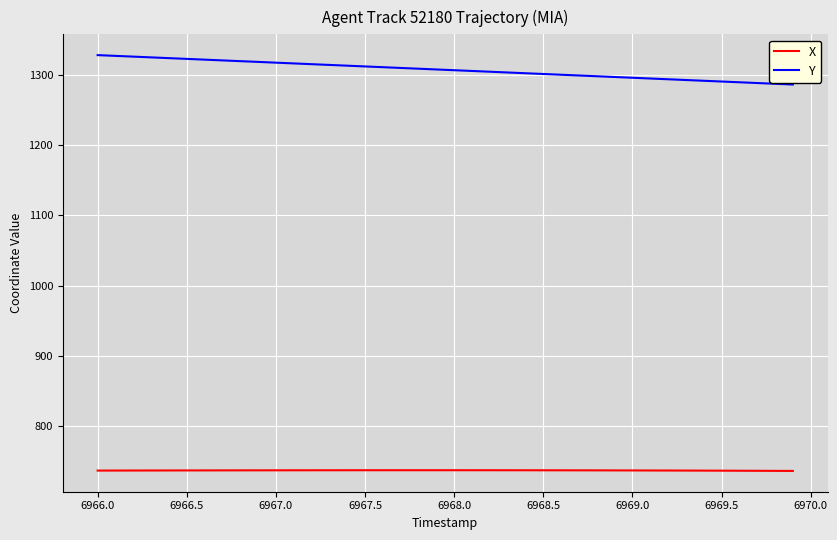

Is this an area chart (filled region under the line)?

No